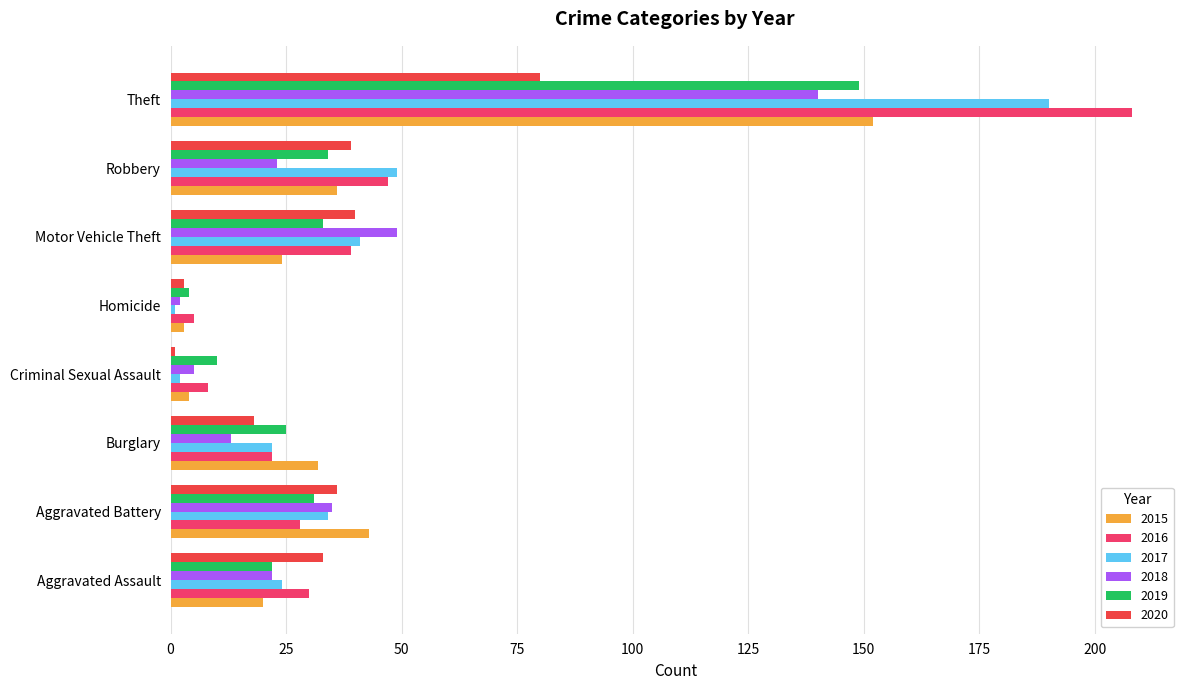

What value does the 2018 series have at Robbery?

23